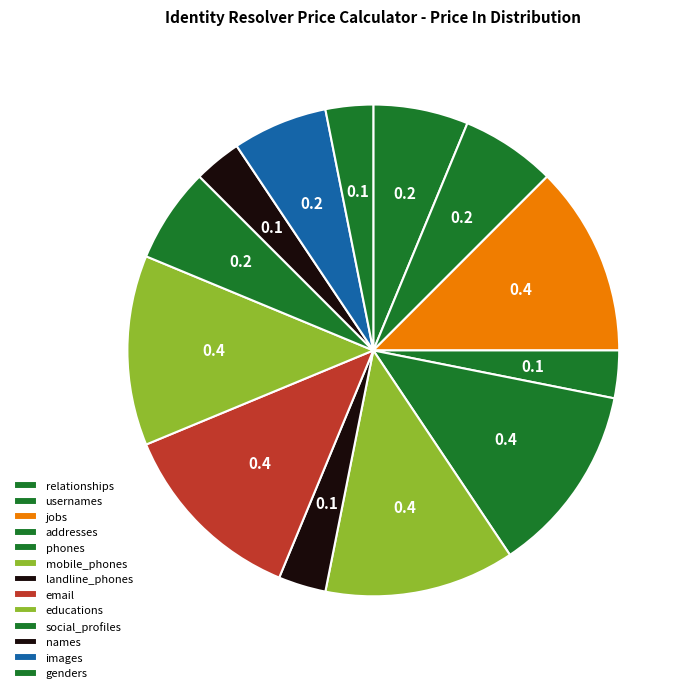

Is there any slice that represents more than half of the pie?

No